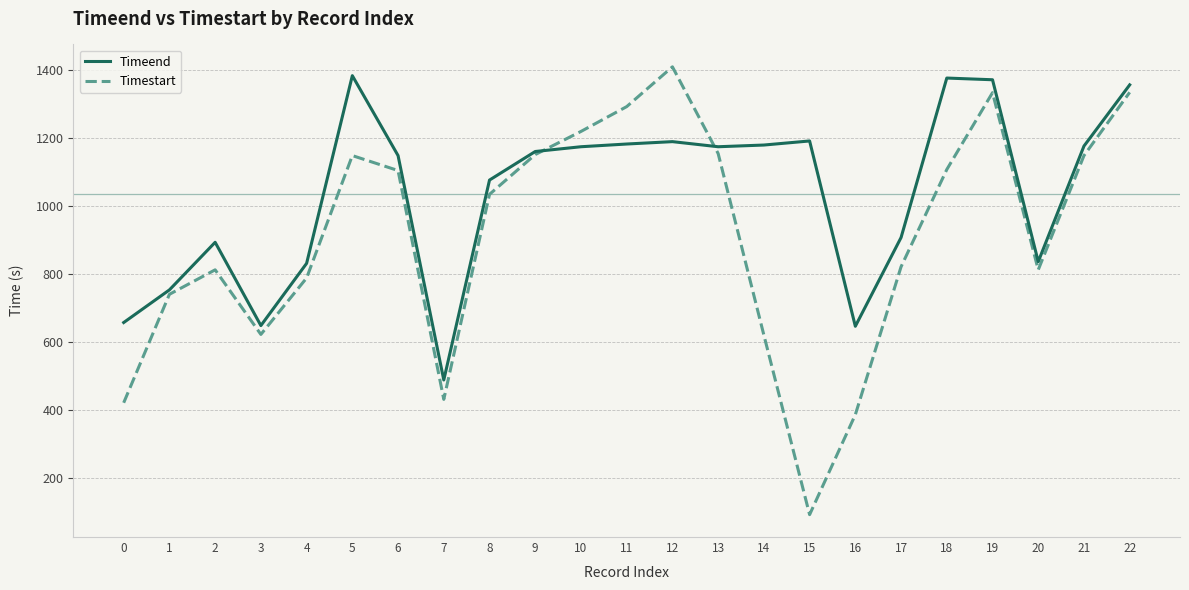

Which series has the largest total across all categories?

Timeend